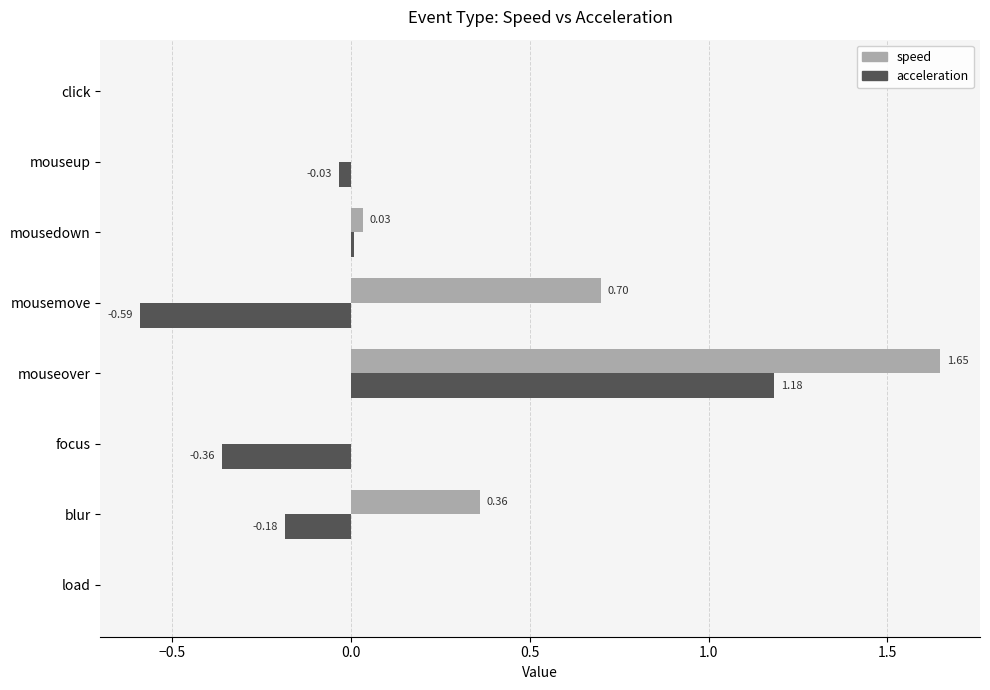

At which category does the chart reach its peak across all series?

mouseover